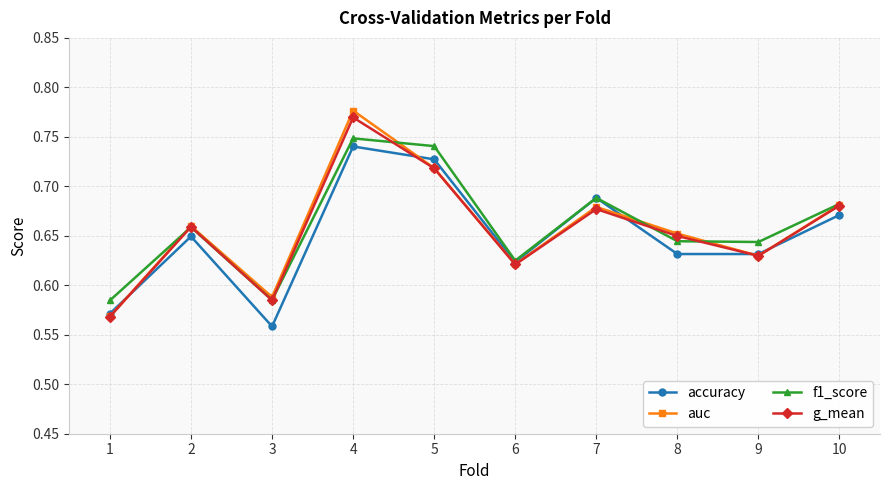

Which category has the lowest value across all series?

3